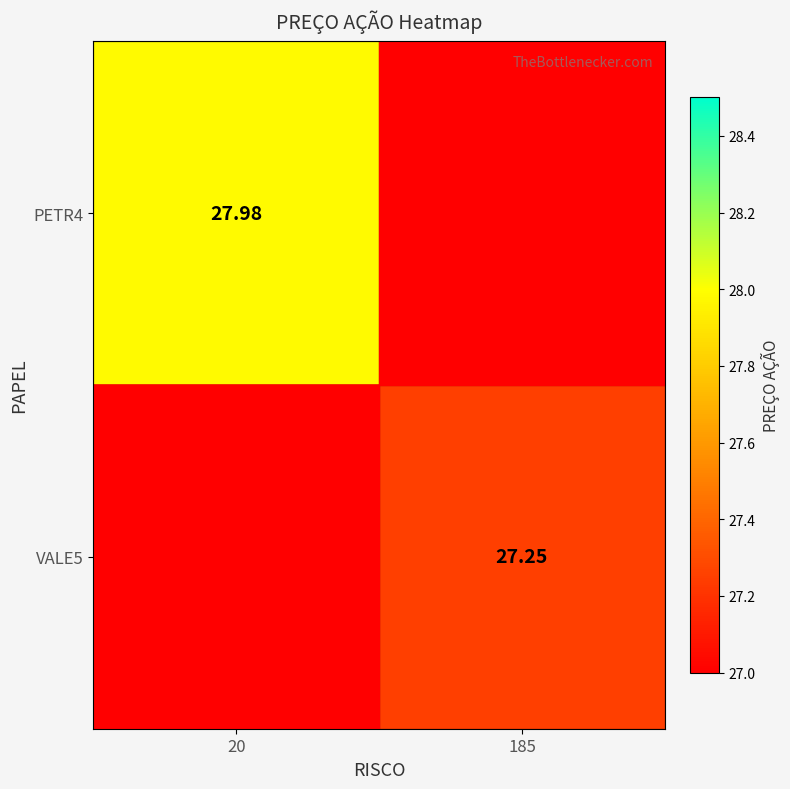

At which category is the sum across all series the highest?

20